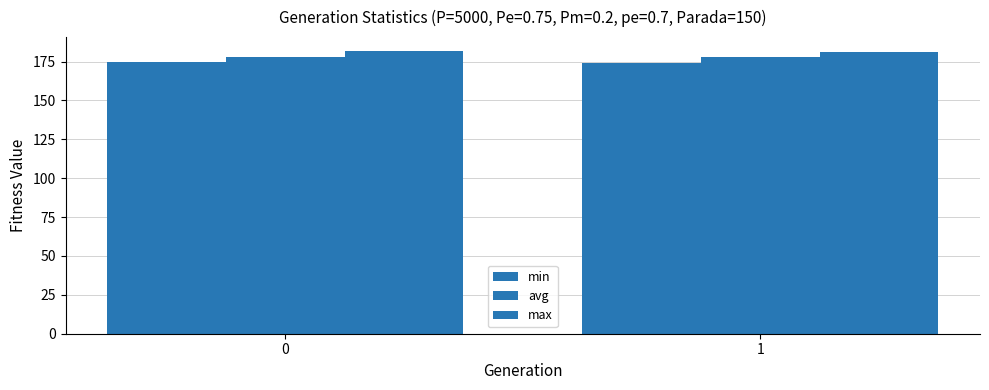

What is the value of the min bar at the 2nd from the left?

174.1